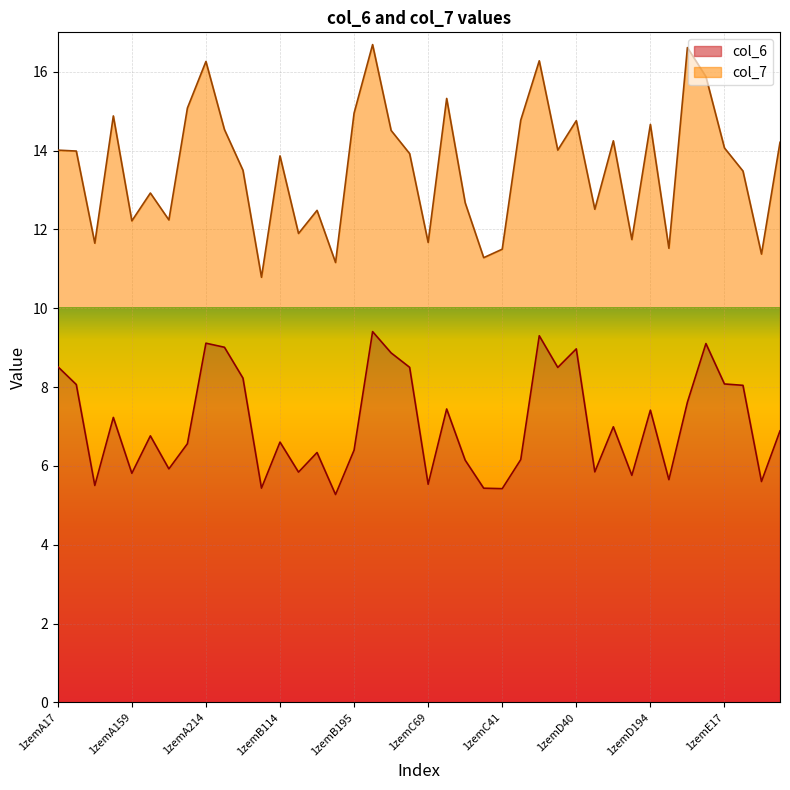

Where does the data first go above 6?

1zemA17